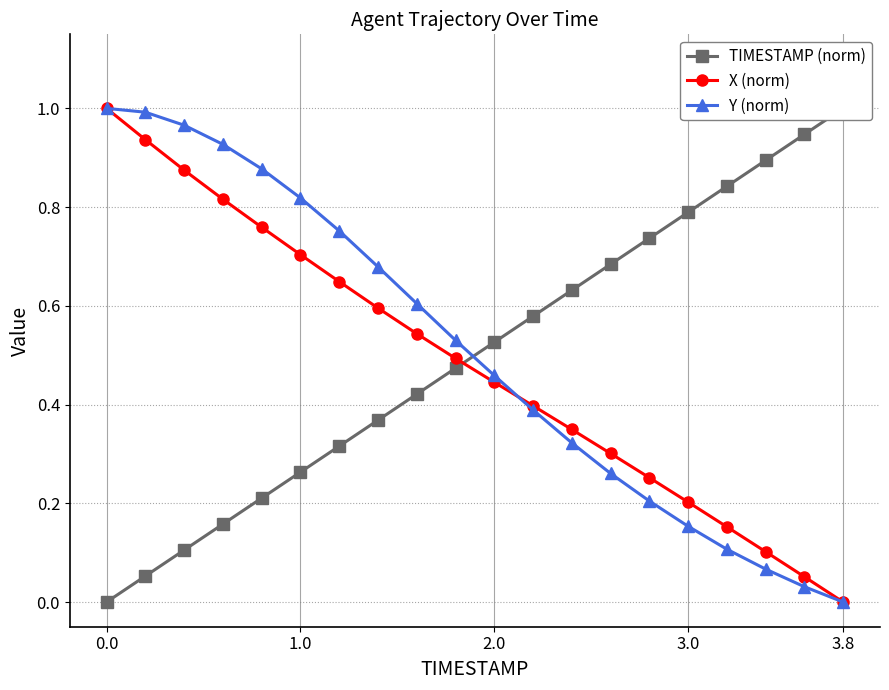

At which label does X (norm) reach its minimum?

3.8